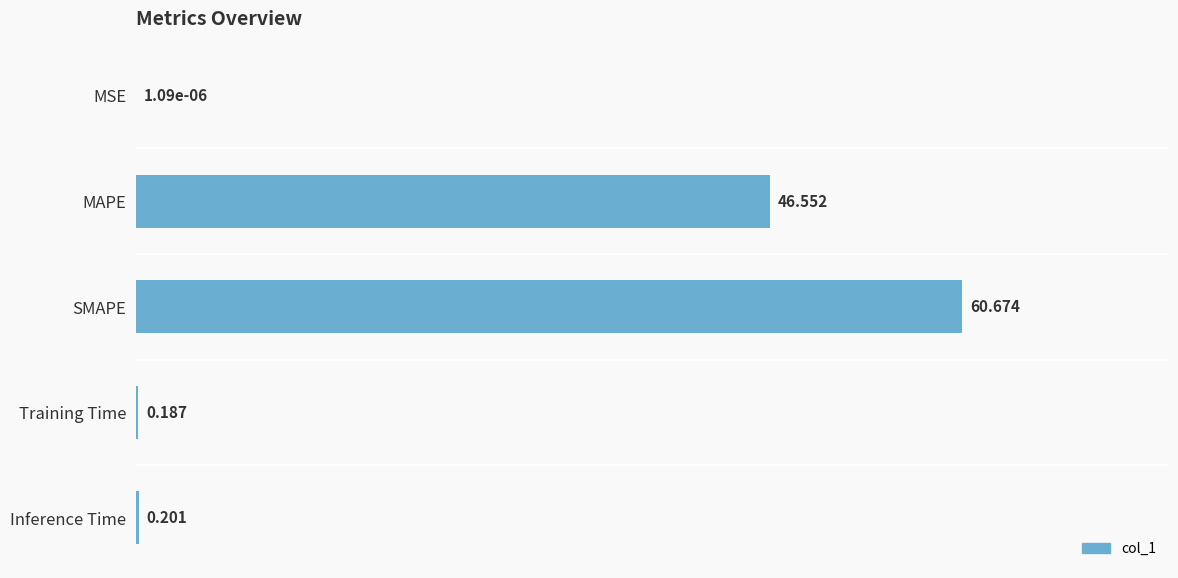

What is the sum of all values?

107.6